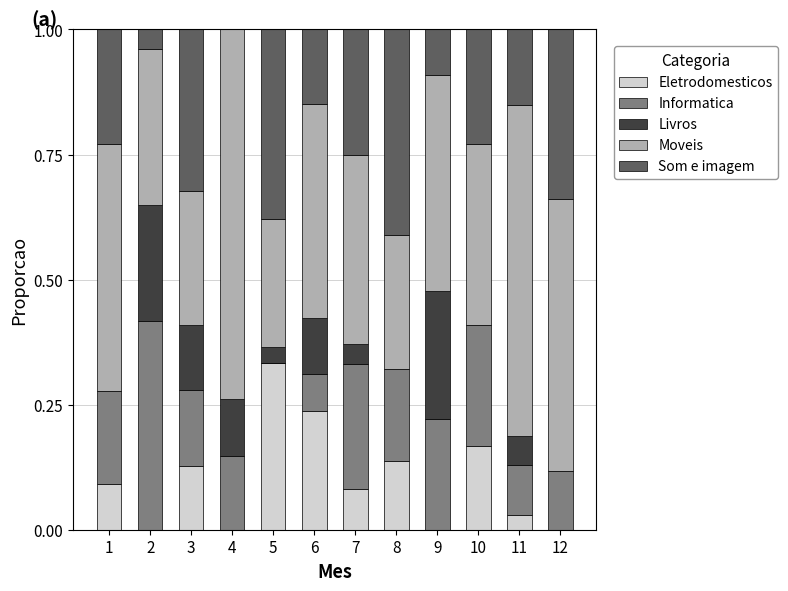

At which label does Eletrodomesticos reach its peak?

5